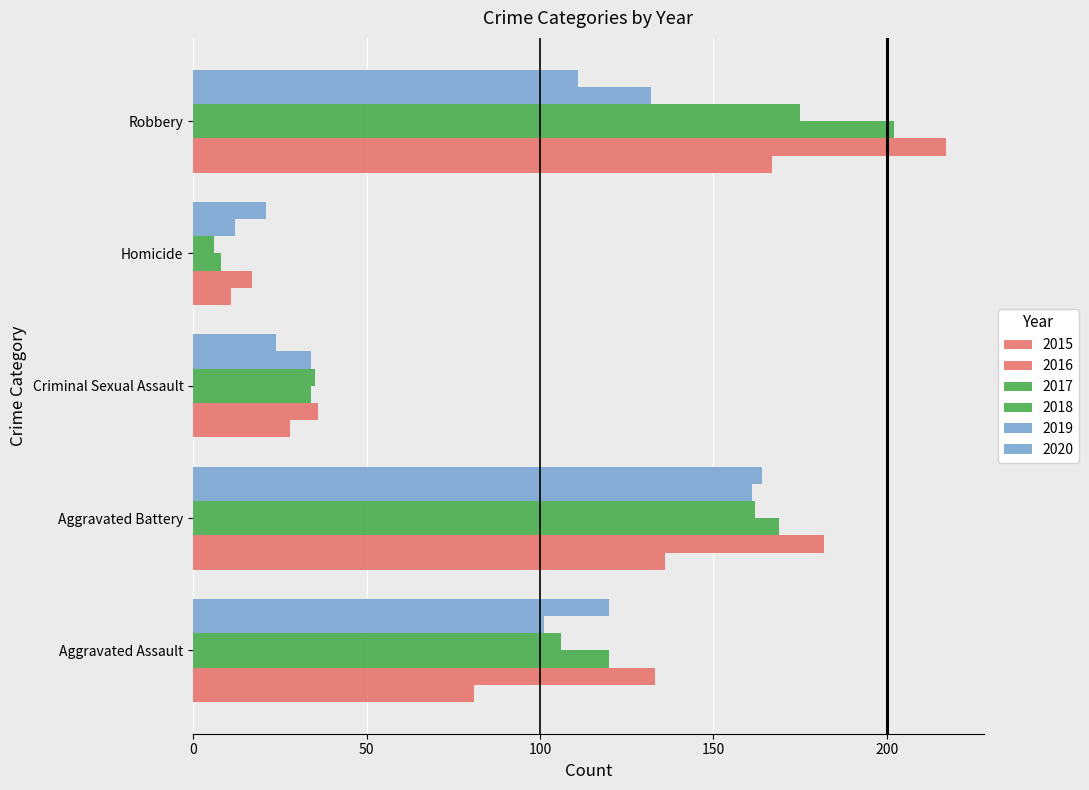

Reading right to left, transcribe all the data shown in this chart.

2015: 167	11	28	136	81
2016: 217	17	36	182	133
2017: 202	8	34	169	120
2018: 175	6	35	162	106
2019: 132	12	34	161	101
2020: 111	21	24	164	120